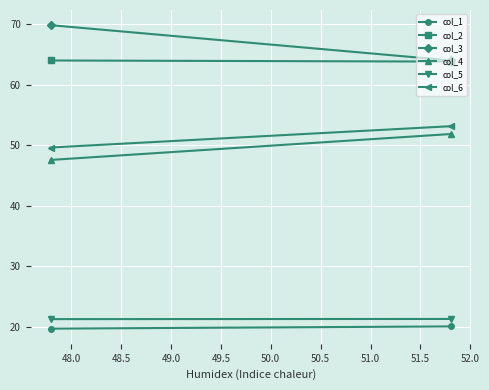

What is the sum of all col_5 values?

42.6